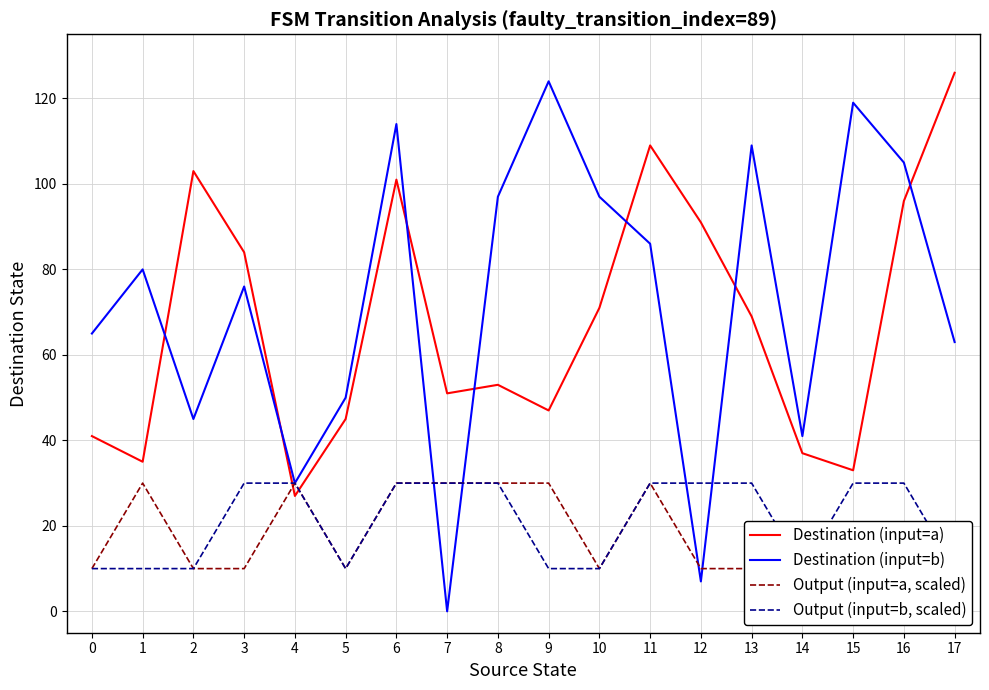

Which series has the widest spread of values?

Destination (input=b)